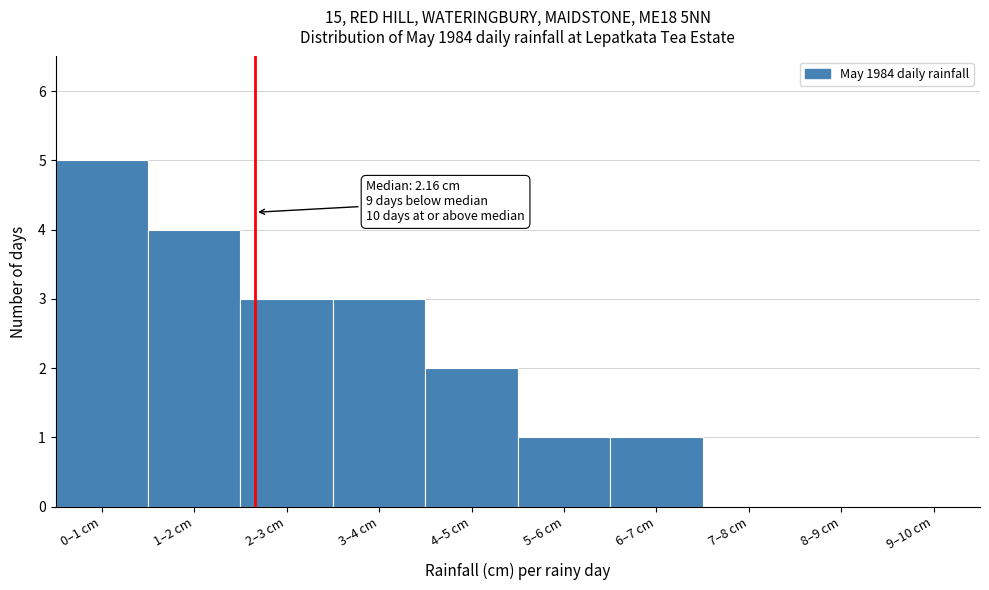

Reading right to left, extract all data points from this chart.

9–10 cm=0	8–9 cm=0	7–8 cm=0	6–7 cm=1	5–6 cm=1	4–5 cm=2	3–4 cm=3	2–3 cm=3	1–2 cm=4	0–1 cm=5